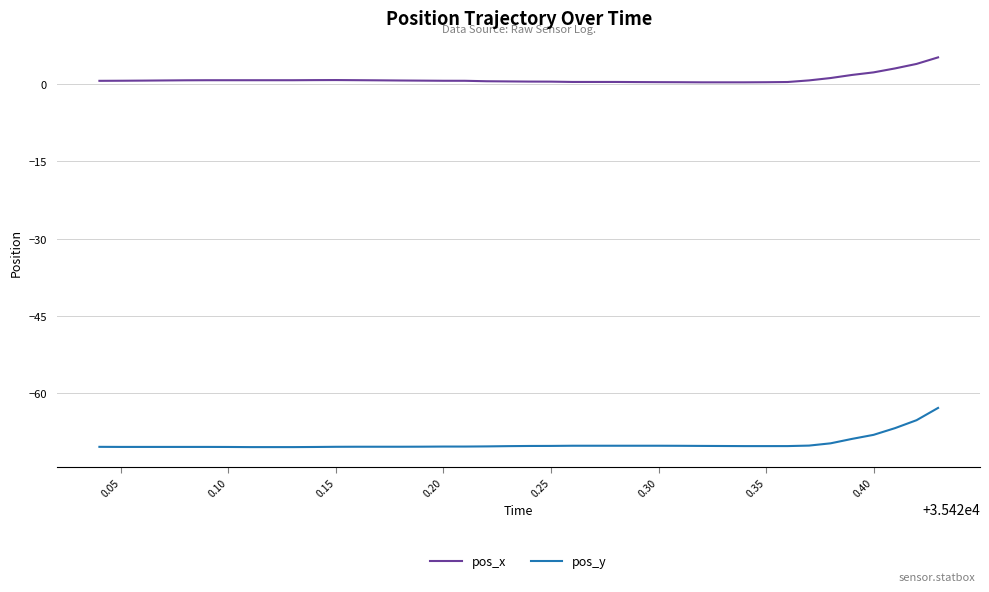

What is the average value of the pos_y series?

-69.9